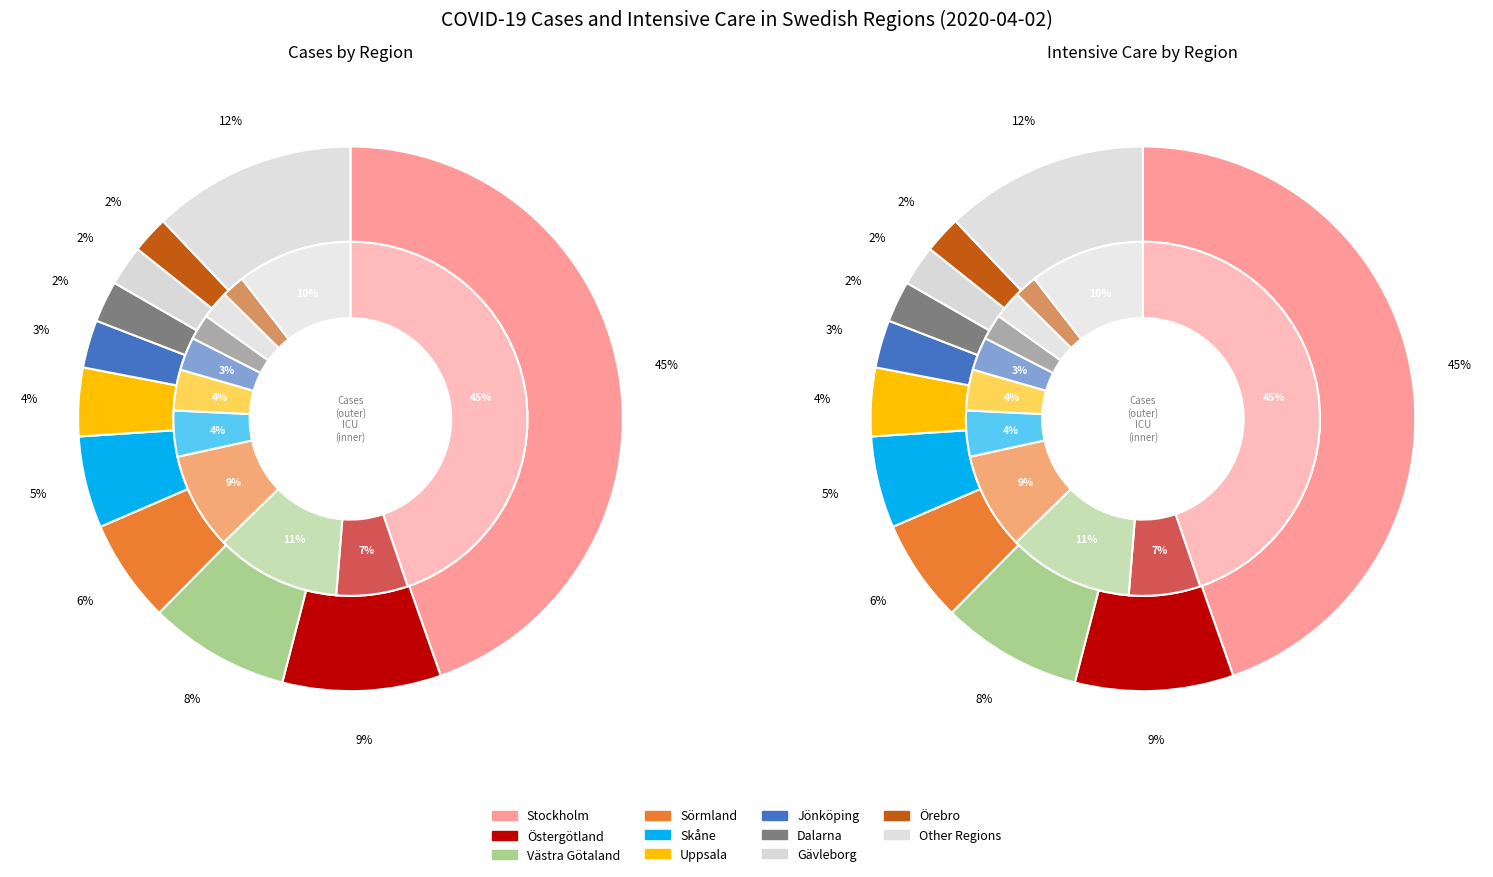

To the nearest percent, what portion does Västra Götaland represent?

8%